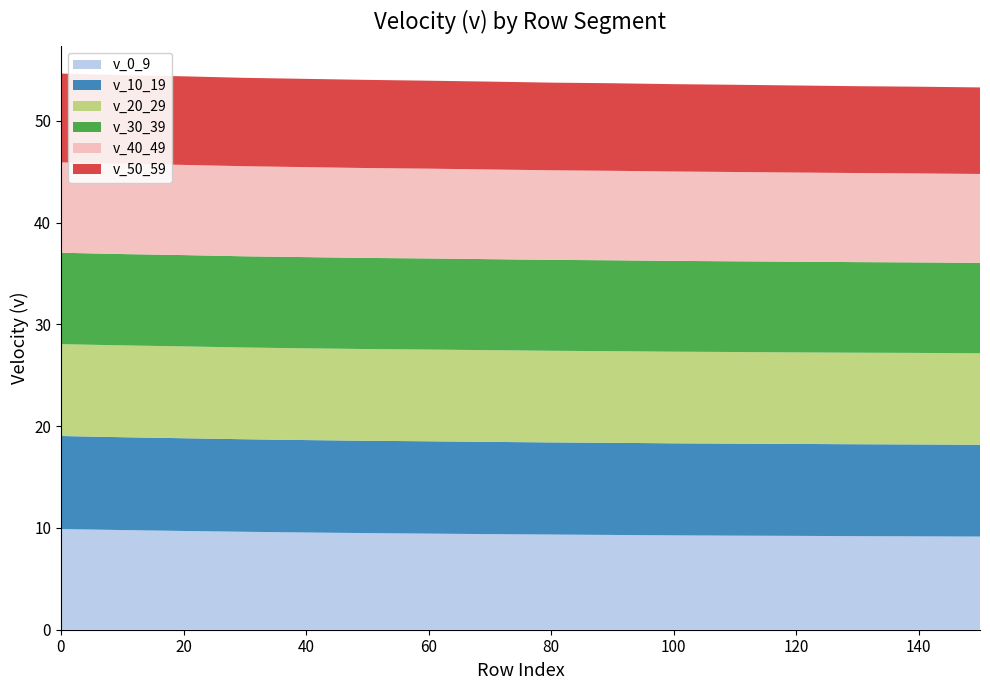

Reading right to left, transcribe all the data shown in this chart.

v_0_9: 9.2	9.2	9.2	9.2	9.2	9.3	9.3	9.3	9.4	9.4	9.5	9.6	9.6	9.7	9.8	9.9
v_10_19: 9.0	9.0	9.0	9.0	9.0	9.0	9.1	9.1	9.1	9.1	9.1	9.1	9.1	9.1	9.1	9.1
v_20_29: 9.0	9.0	9.0	9.0	9.0	9.0	9.0	9.0	9.0	9.0	9.0	9.0	9.0	9.0	9.0	9.0
v_30_39: 8.9	8.9	8.9	8.9	8.9	8.9	8.9	8.9	8.9	8.9	8.9	9.0	9.0	9.0	9.0	9.0
v_40_49: 8.7	8.7	8.8	8.8	8.8	8.8	8.8	8.8	8.8	8.8	8.8	8.8	8.8	8.9	8.9	8.9
v_50_59: 8.5	8.5	8.5	8.6	8.6	8.6	8.6	8.6	8.6	8.6	8.7	8.7	8.7	8.7	8.7	8.7